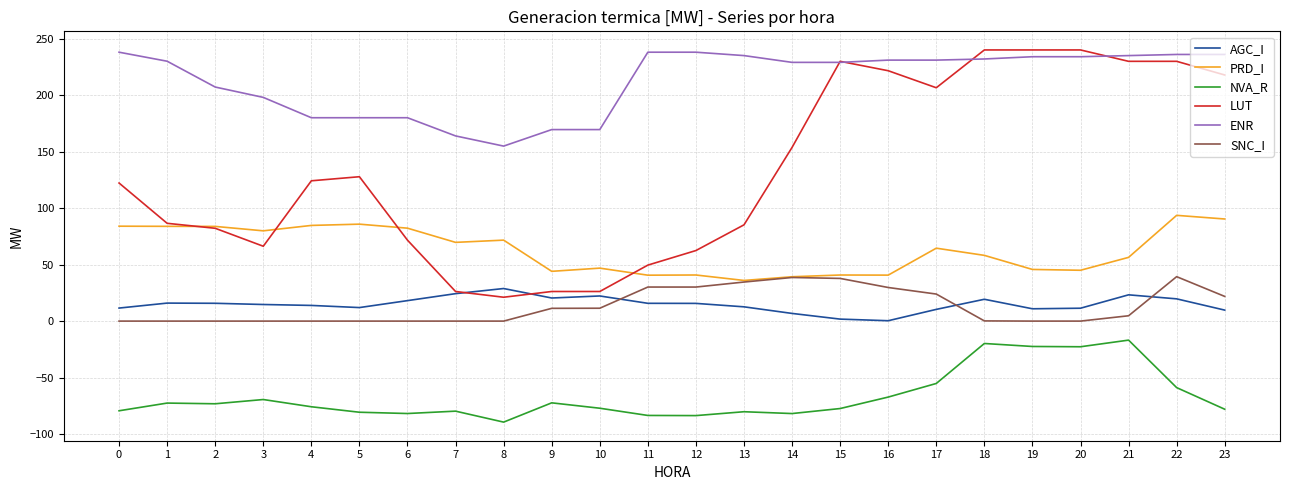

At which label does ENR reach its minimum?

8